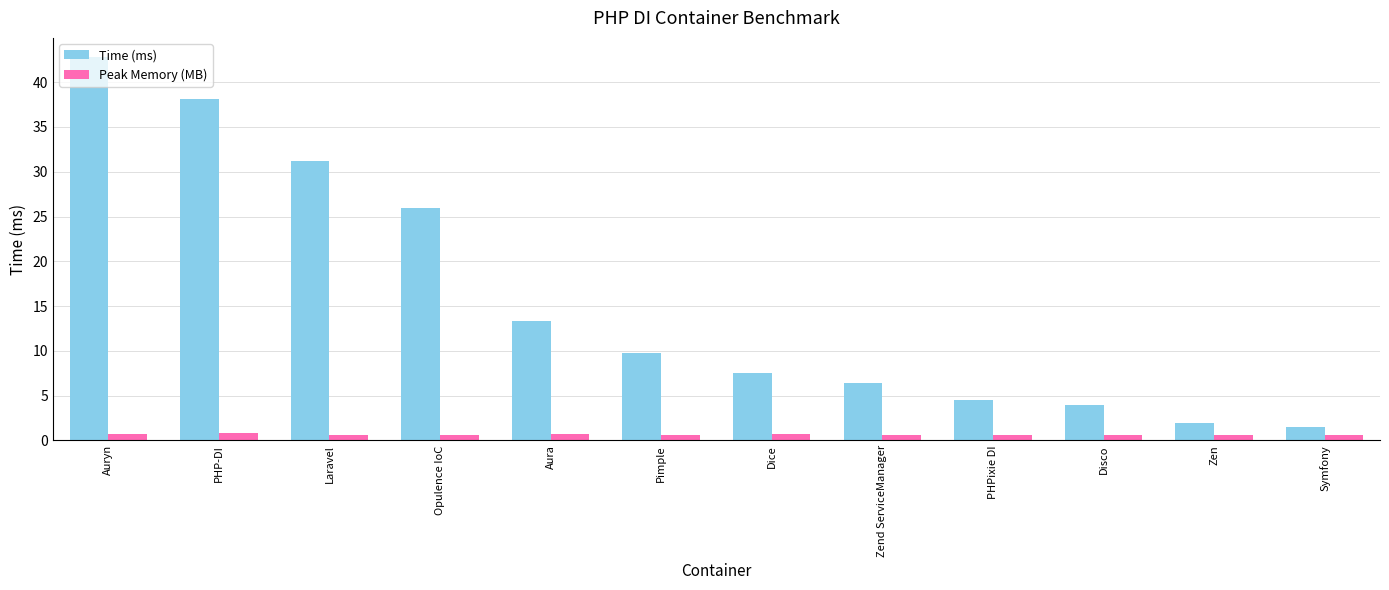

What is the spread (max minus min) of values at PHPixie DI?

3.9